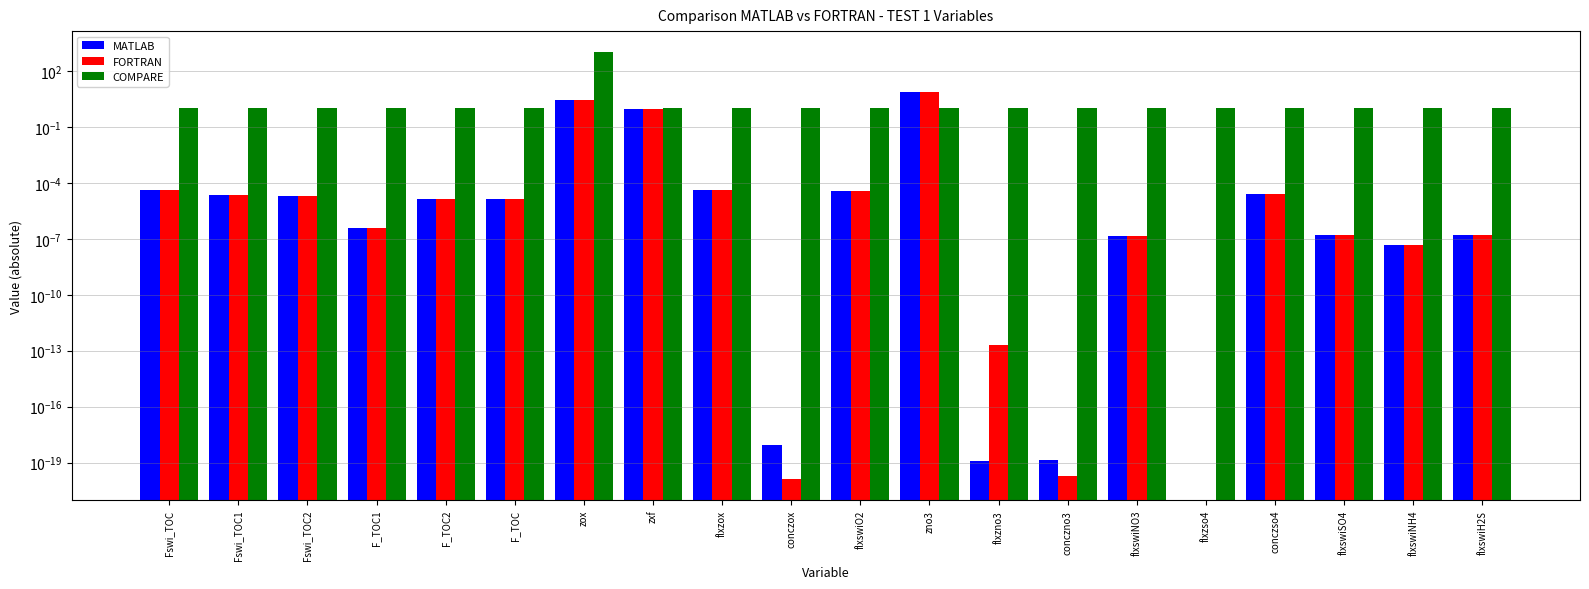

What is the difference between the highest and lowest values at F_TOC1?

1.0